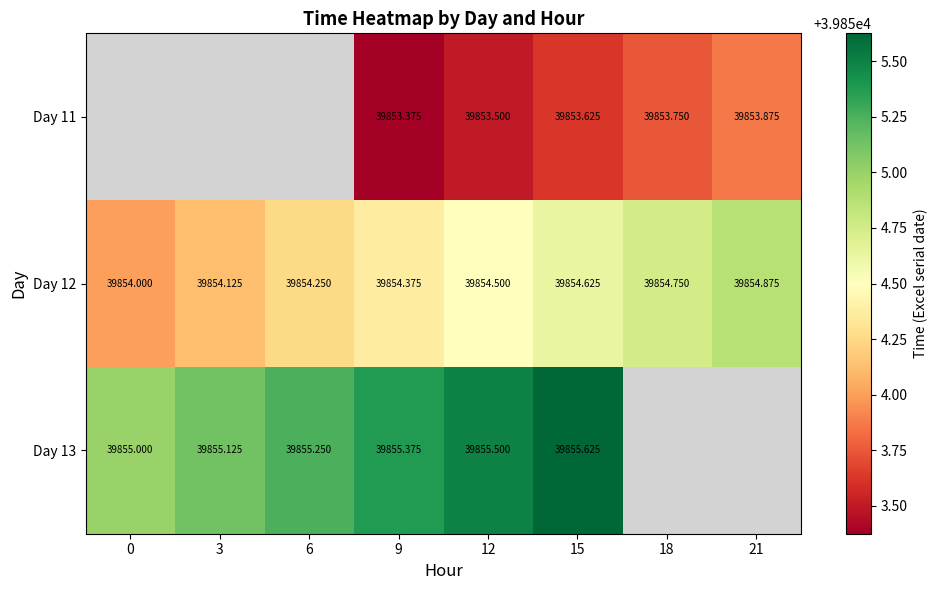

What is the total value across all series at 12?

119563.5